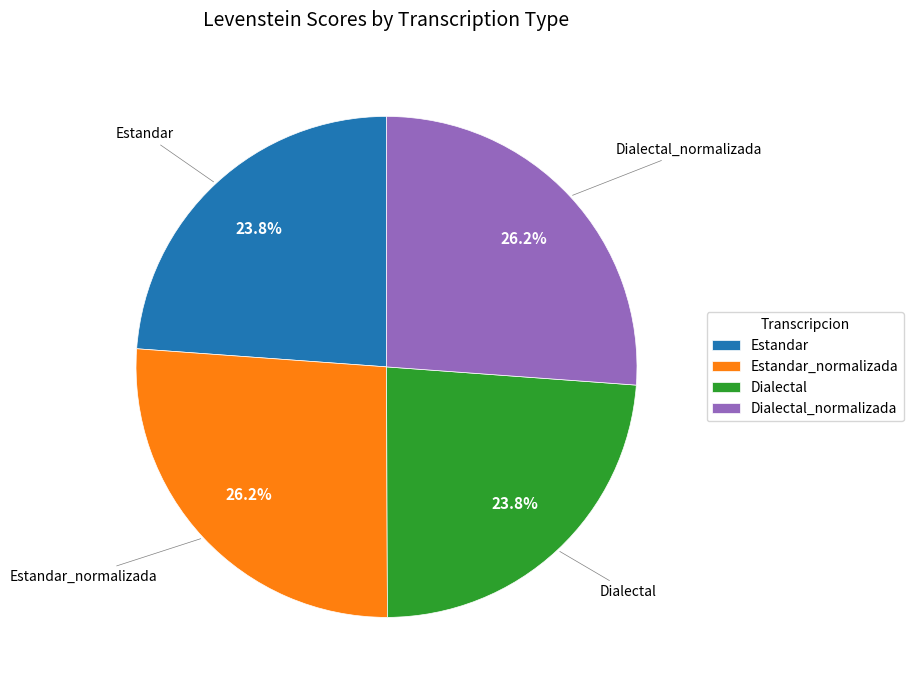

How many slices are in this pie chart?

4